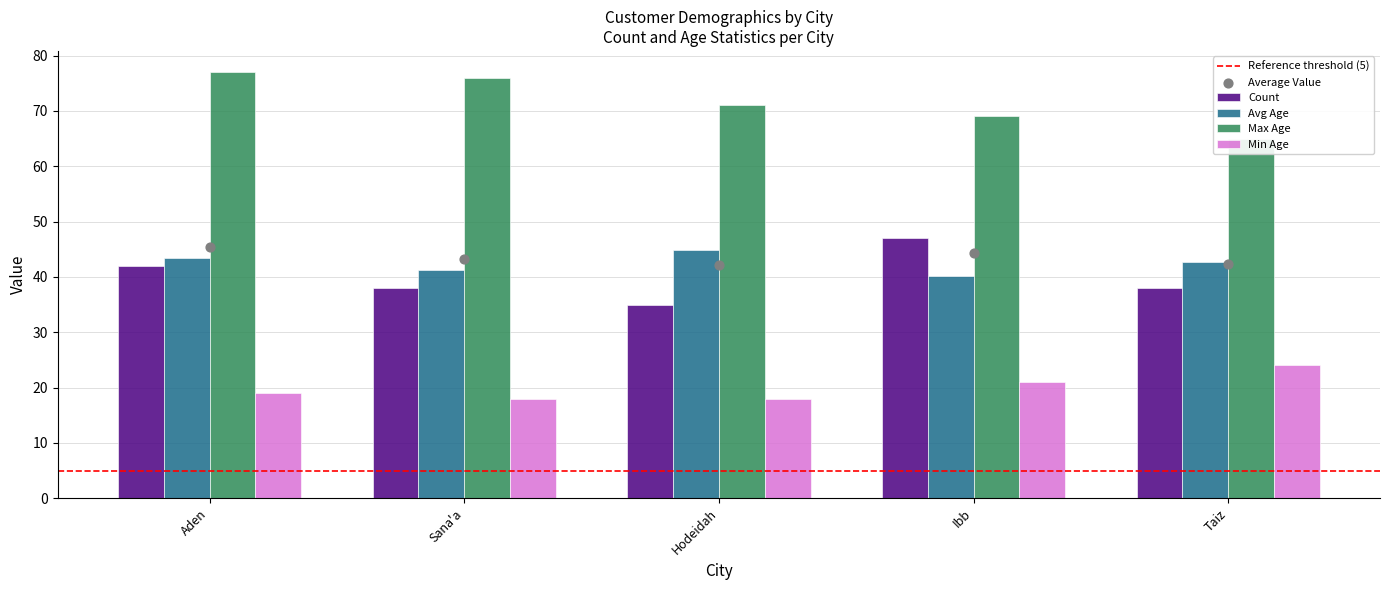

Which series has the largest total across all categories?

Max Age